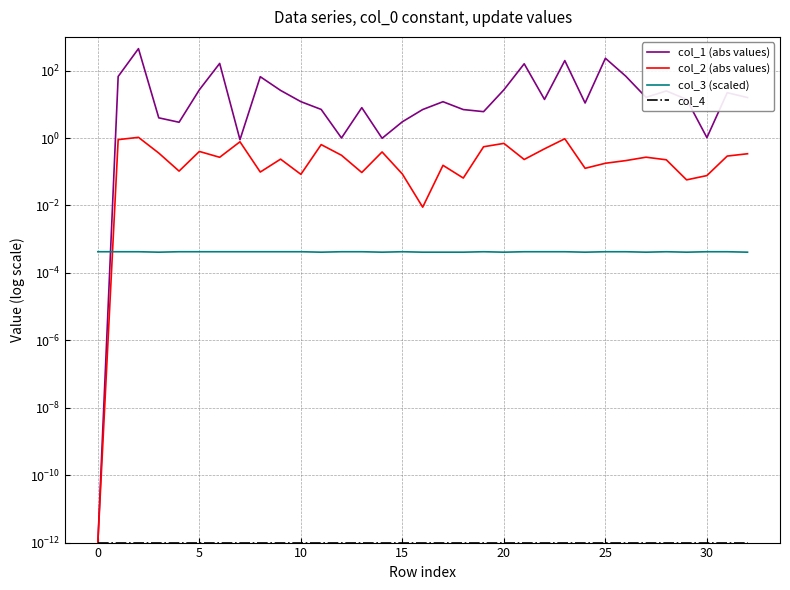

What is the difference between the second highest and second lowest values in the col_1 (abs values) series?

231.5